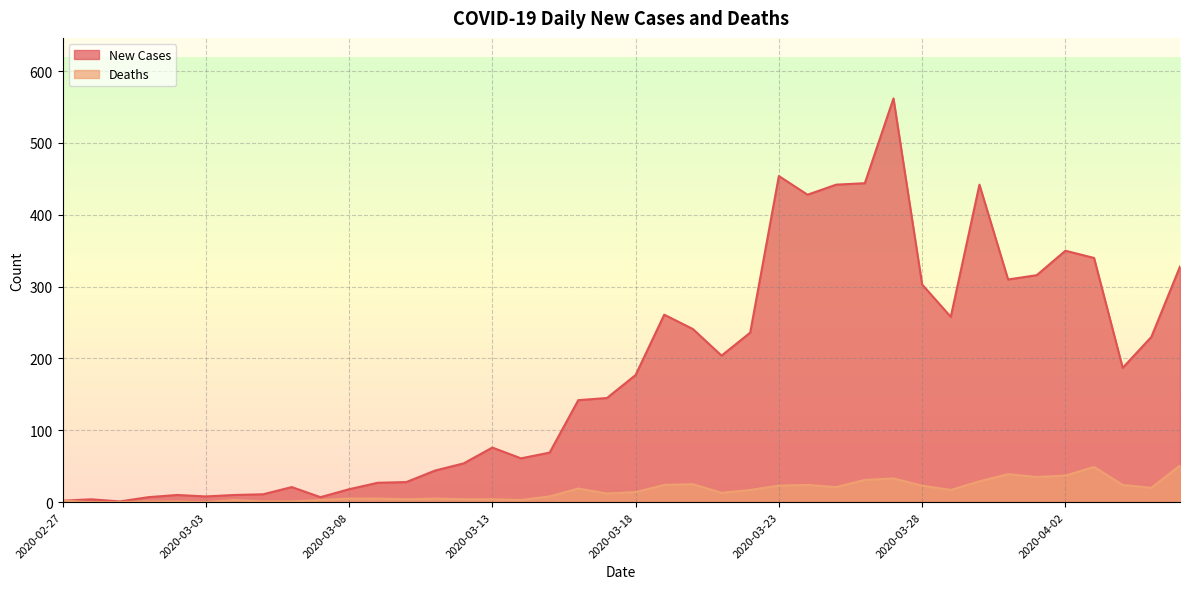

What is the label of the 1st point from the left?

2020-02-27